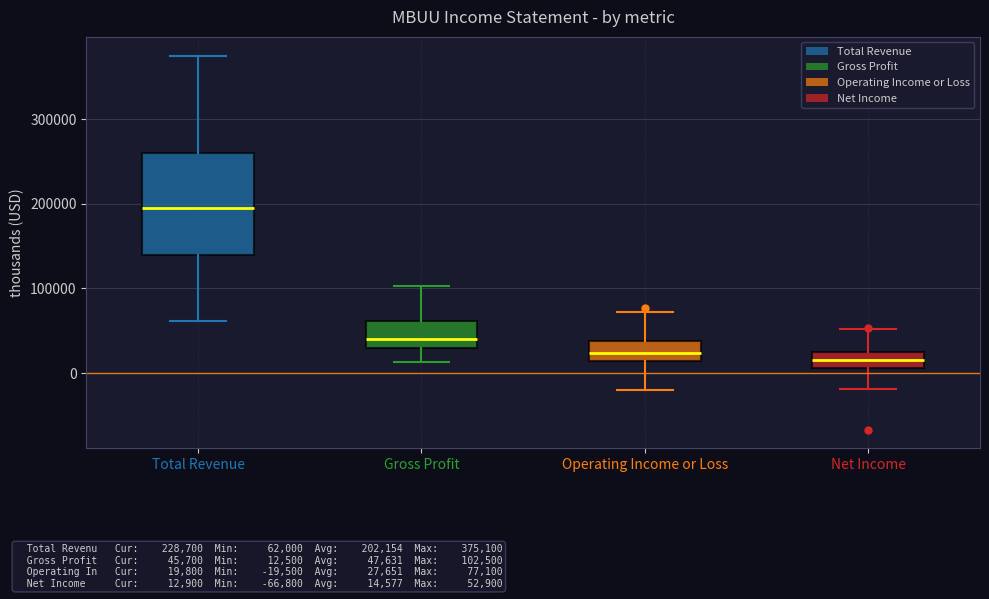

Where is the upper edge of the box for Total Revenue on the y-axis? The values are not printed on the chart, so give them approximately, as read against the axis.

260000